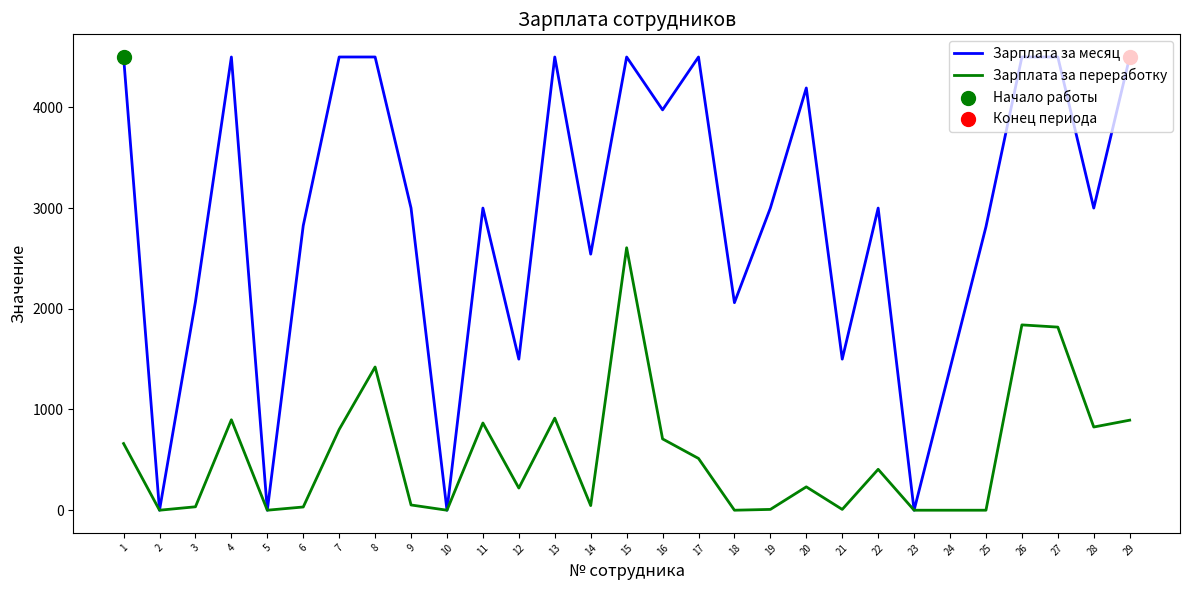

Is the value of Зарплата за месяц at 9 greater than the value of Зарплата за переработку at 2?

Yes